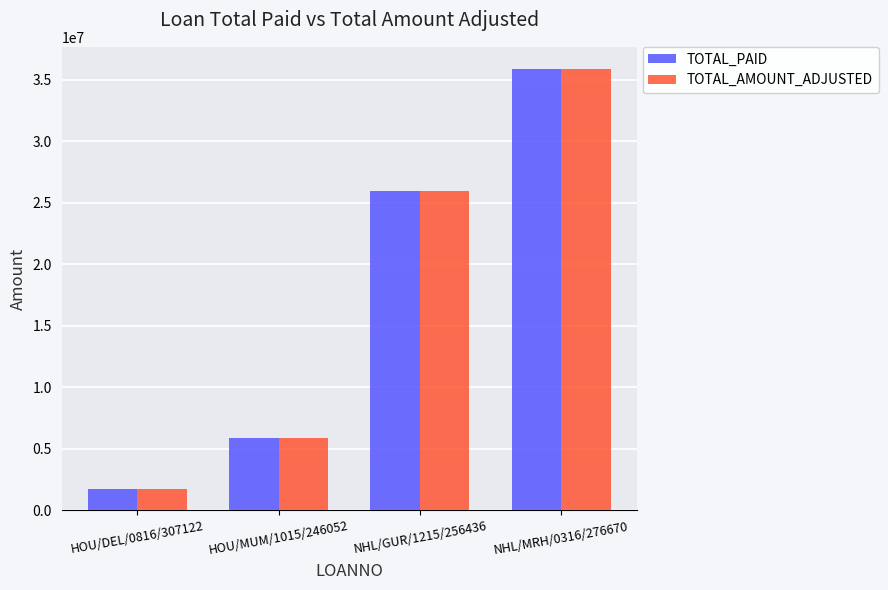

What is the approximate value of TOTAL_AMOUNT_ADJUSTED at NHL/MRH/0316/276670?

35898284.0